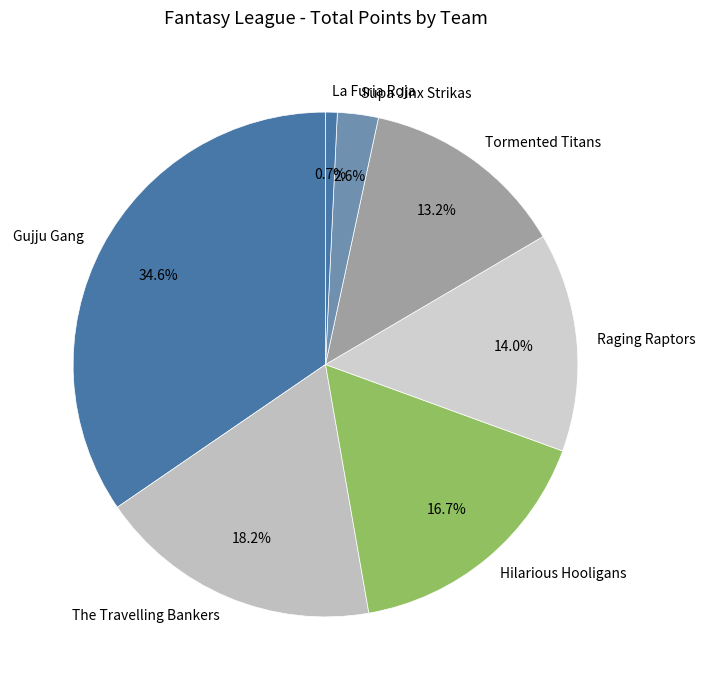

What percentage is NOT represented by Gujju Gang?

65.4%